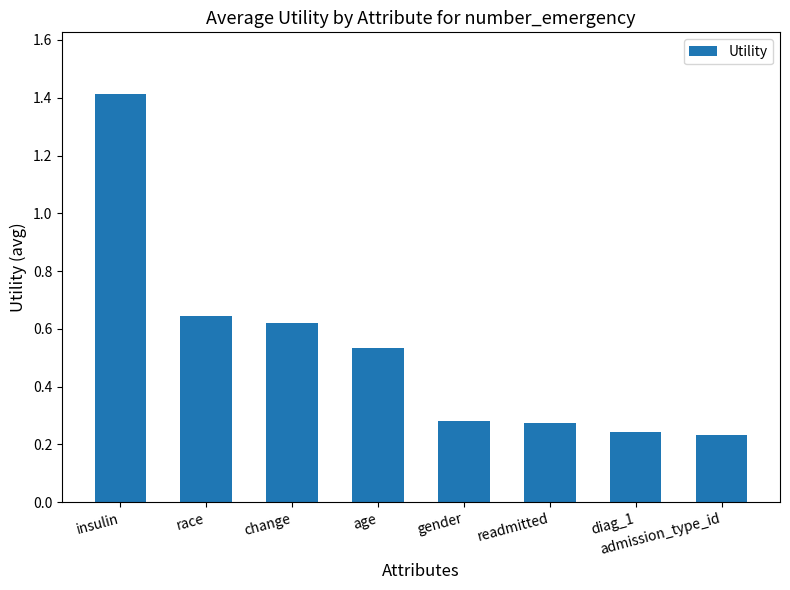

Which has a higher value, readmitted or diag_1?

readmitted